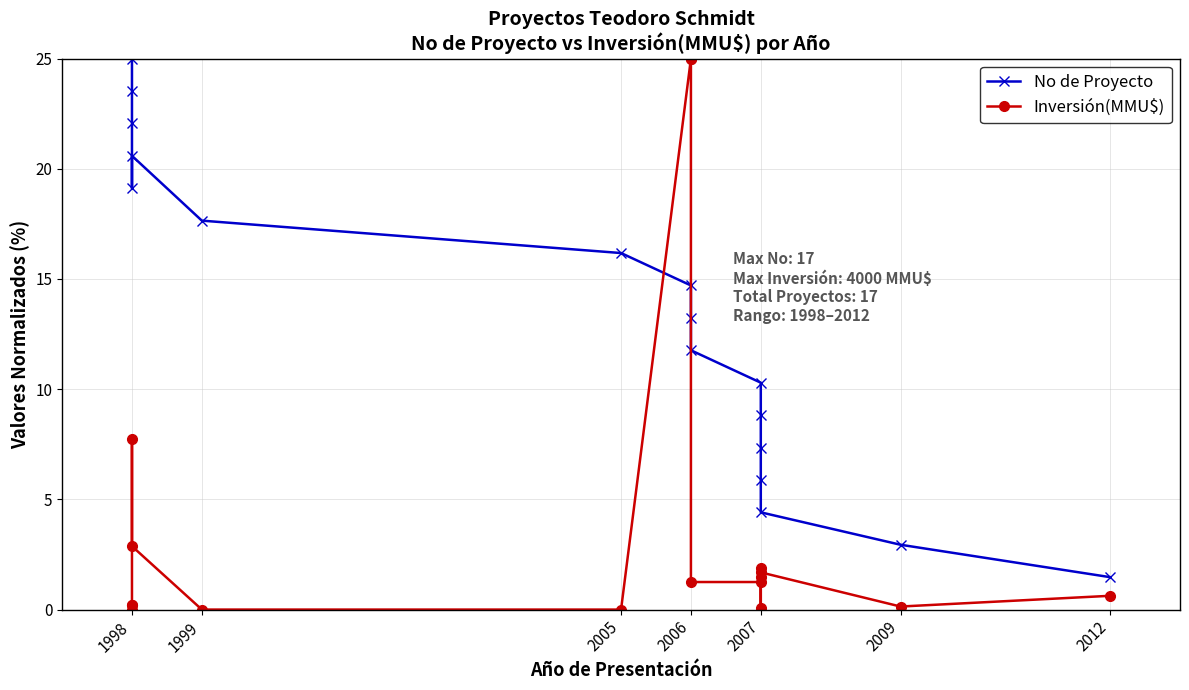

What is the greatest value displayed?

25.0